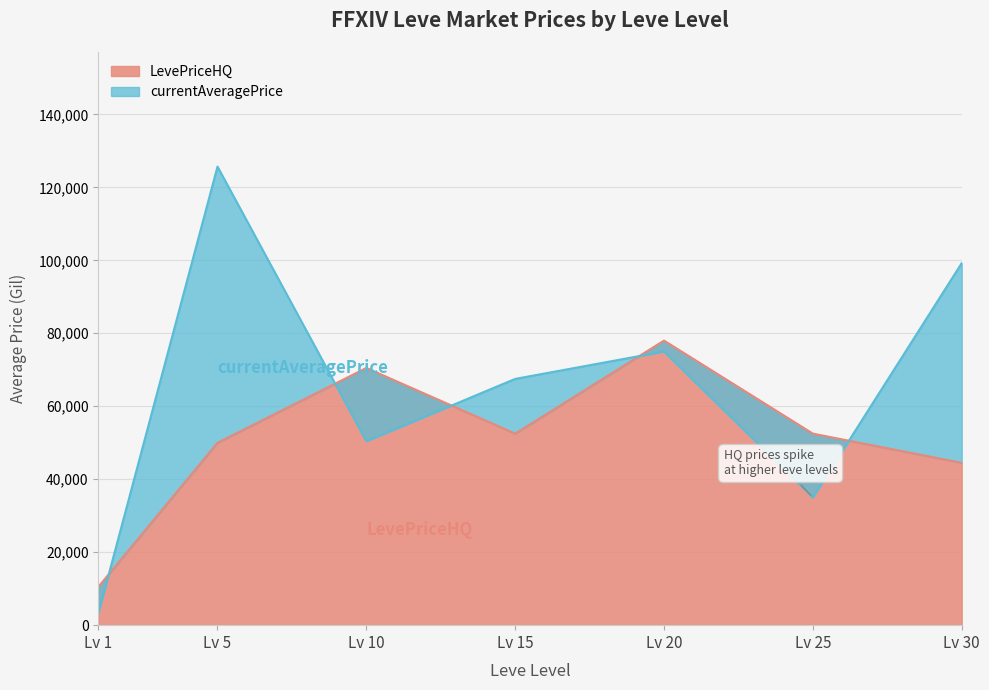

True or false: LevePriceHQ has more than 0 points higher than both neighbors.

True